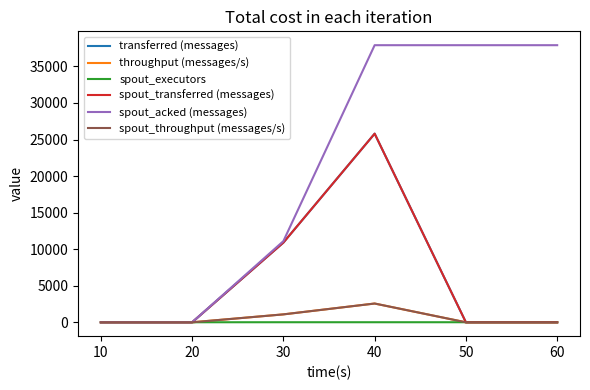

What is the value of the spout_transferred (messages) point at the 3rd from the left?

10900